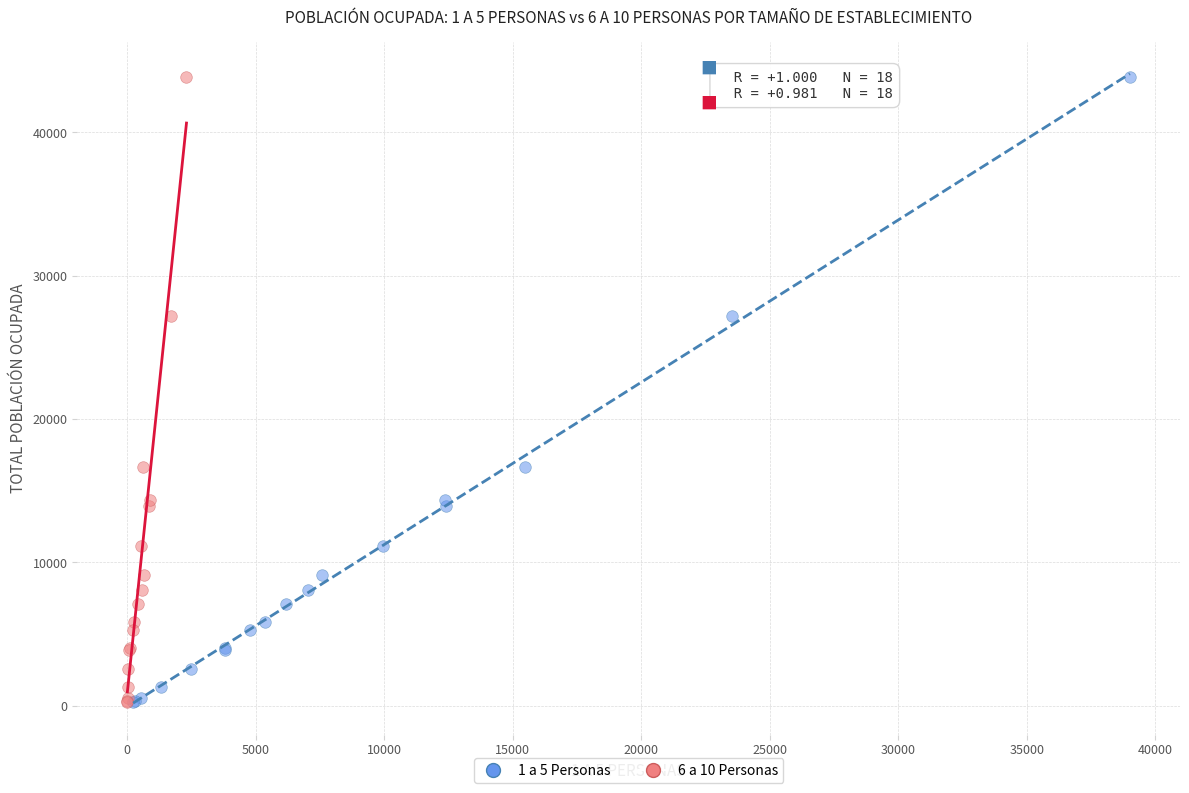

What are all the series names shown in the legend?

1 a 5 Personas, 6 a 10 Personas